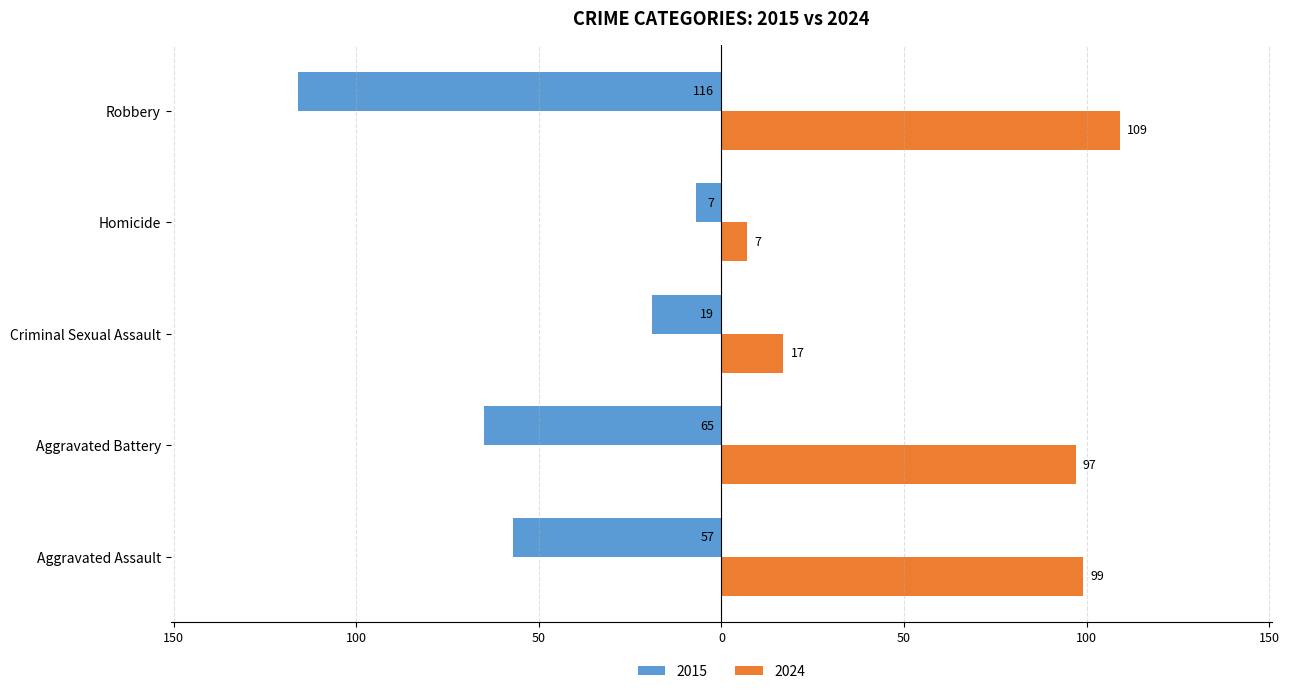

What are all the series names shown in the legend?

2015, 2024